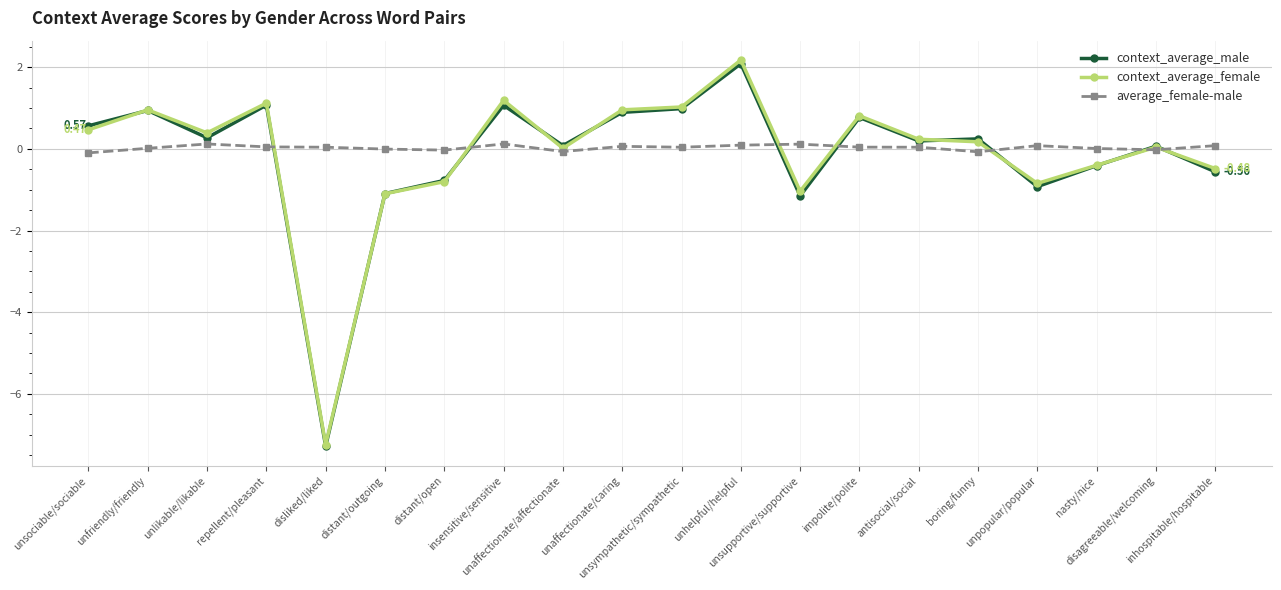

List the series in order of their peak value, highest first.

context_average_female, context_average_male, average_female-male